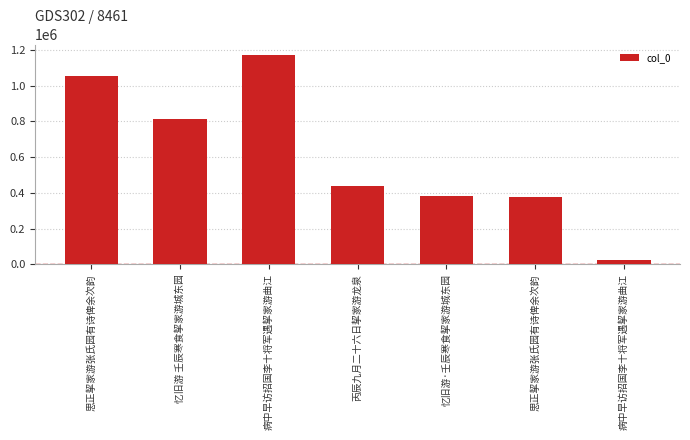

How many series are shown in this chart?

1